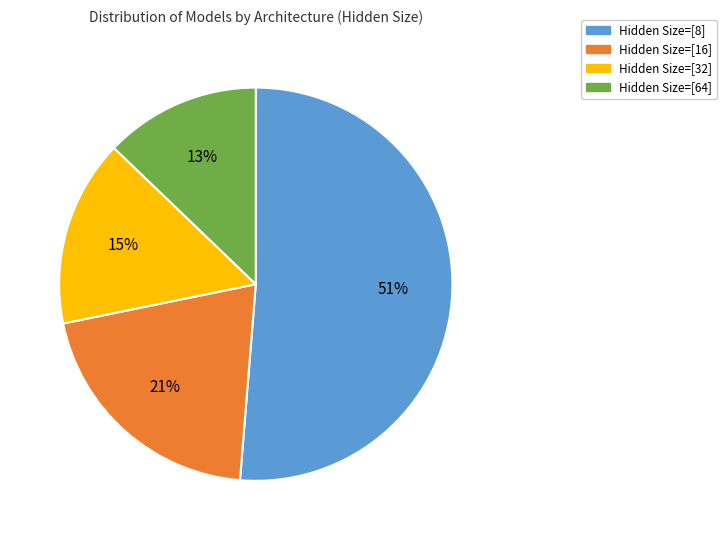

Do Hidden Size=[64] and Hidden Size=[16] together represent more than half of the pie?

No